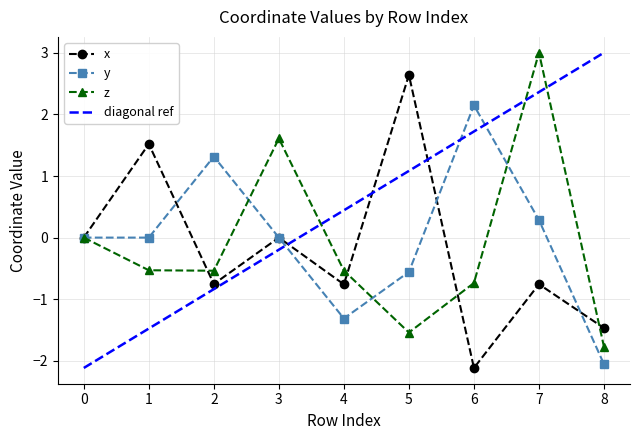

True or false: x and z cross at least once.

True